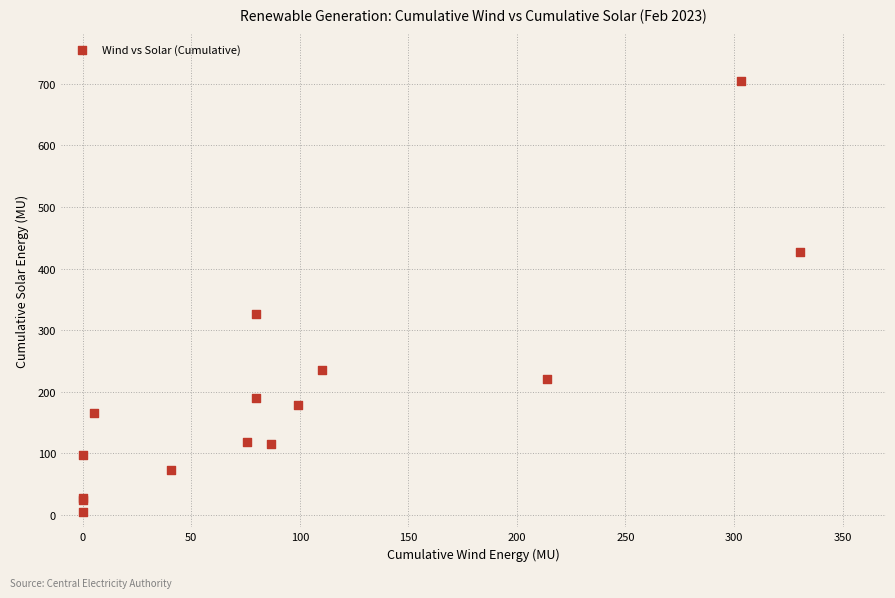

What Y value in the scatter plot is closest to 355?

325.8